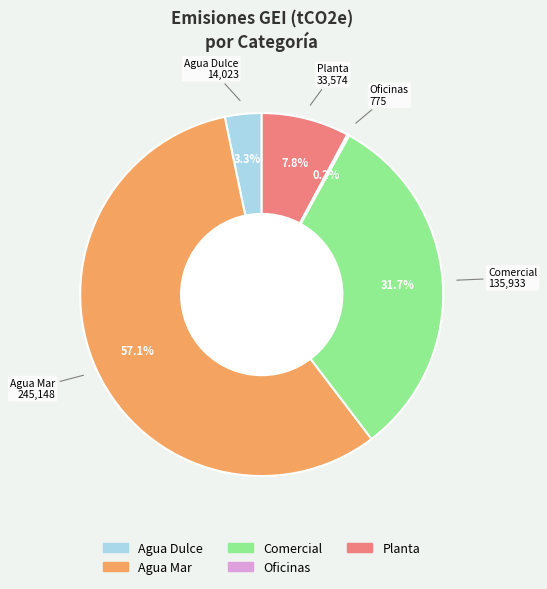

Which category has the biggest portion of the pie?

Agua Mar